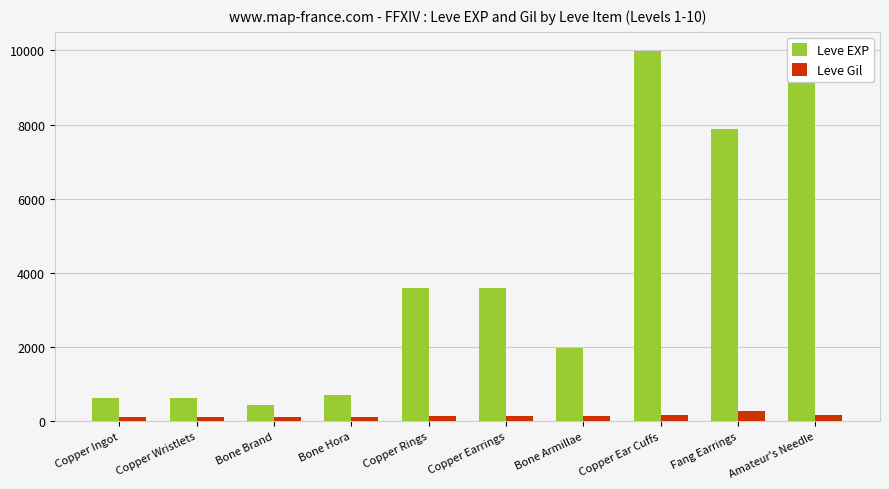

What is the difference between the Leve EXP values at Bone Brand and Copper Rings?

3150